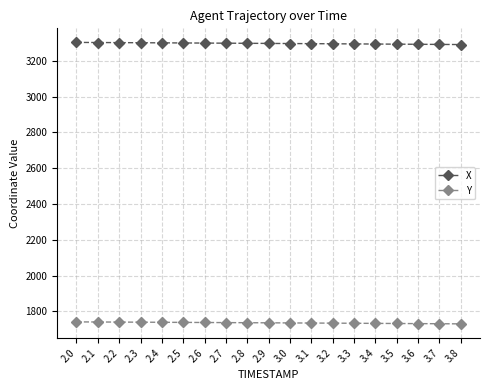

True or false: Y and X cross at least once.

False